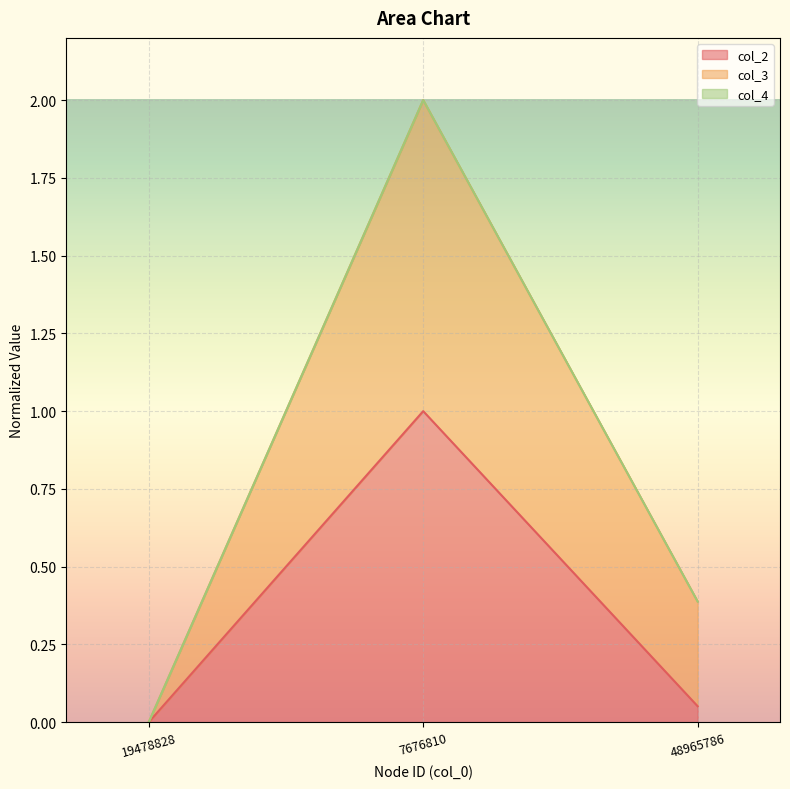

Which category has the highest value in the col_2 series?

7676810